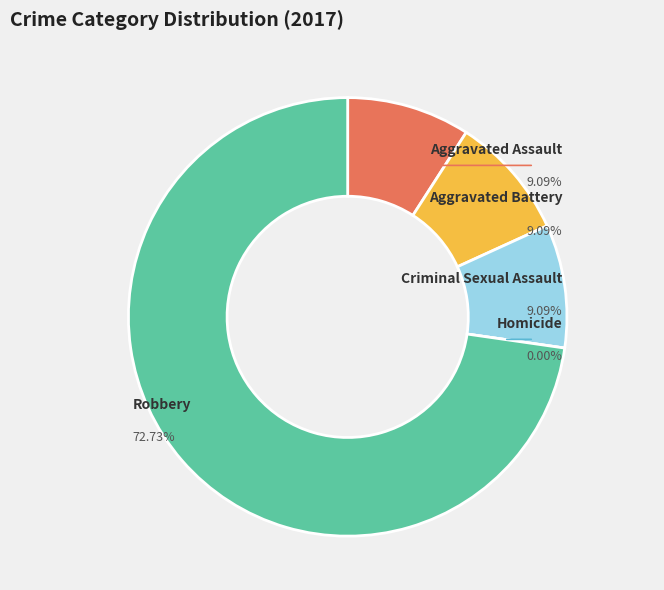

To the nearest percent, what percentage of the pie is Criminal Sexual Assault?

9%